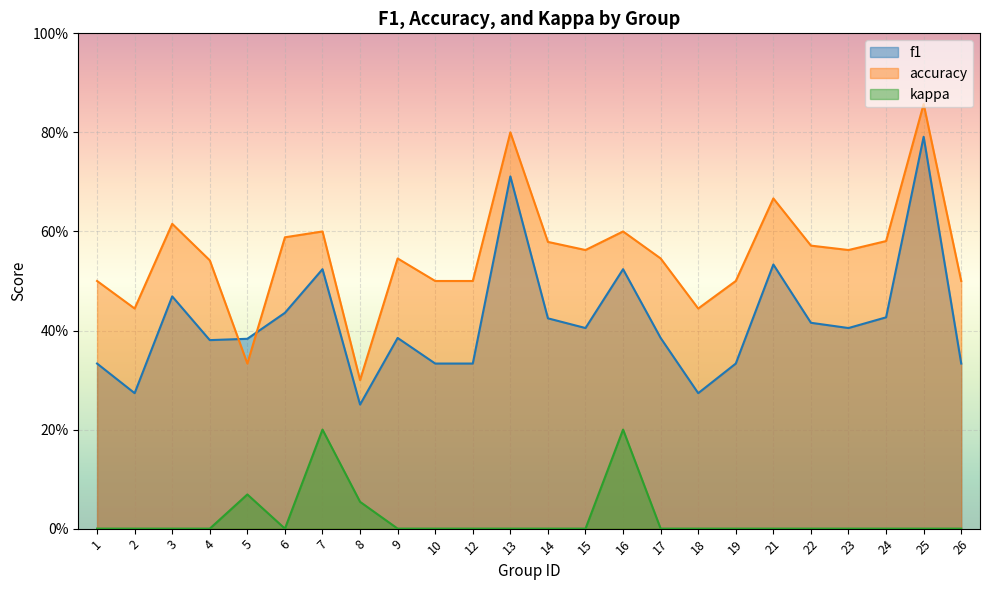

In kappa, how many points are higher than both neighbors (excluding endpoints)?

3